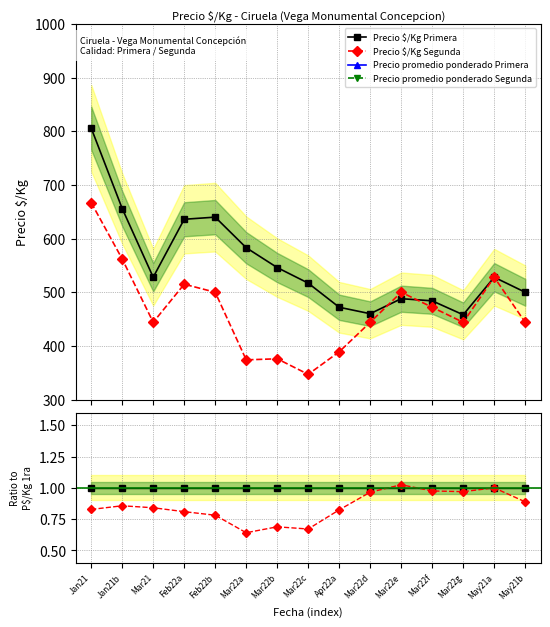

What is the sum of all Precio promedio ponderado Segunda values?

211.6